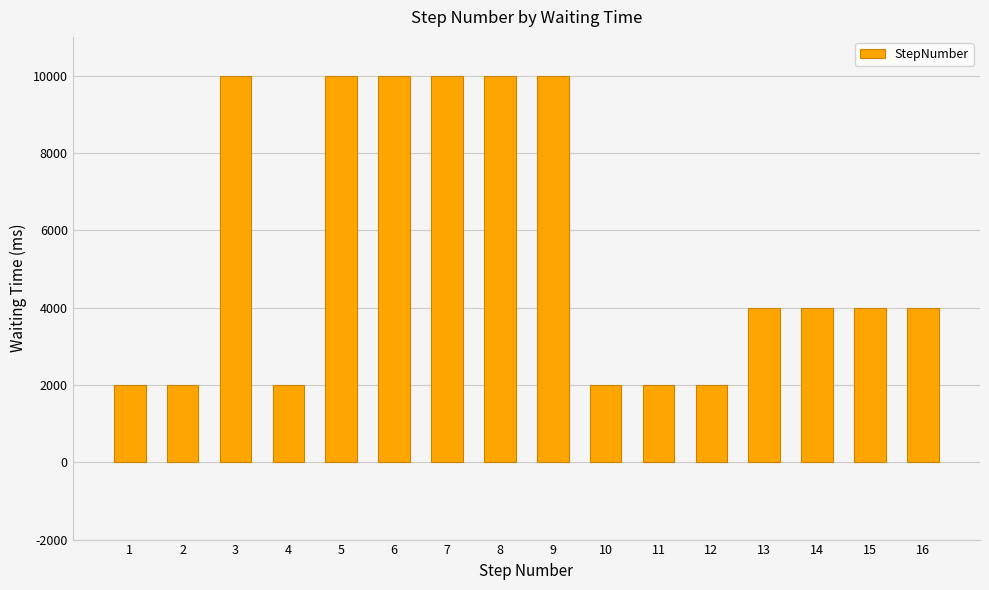

Which has a higher value, 10 or 9?

9